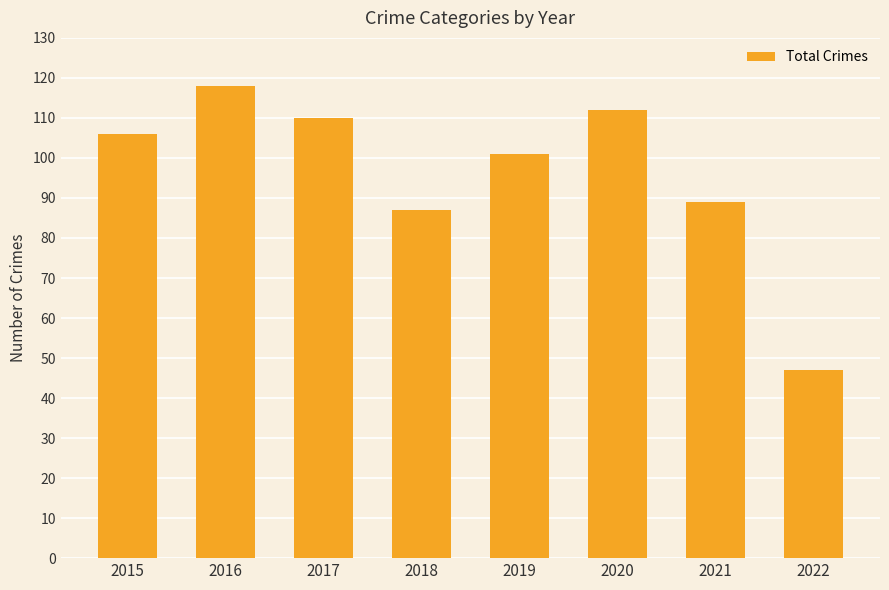

What is the value of the 6th bar from the left?

112